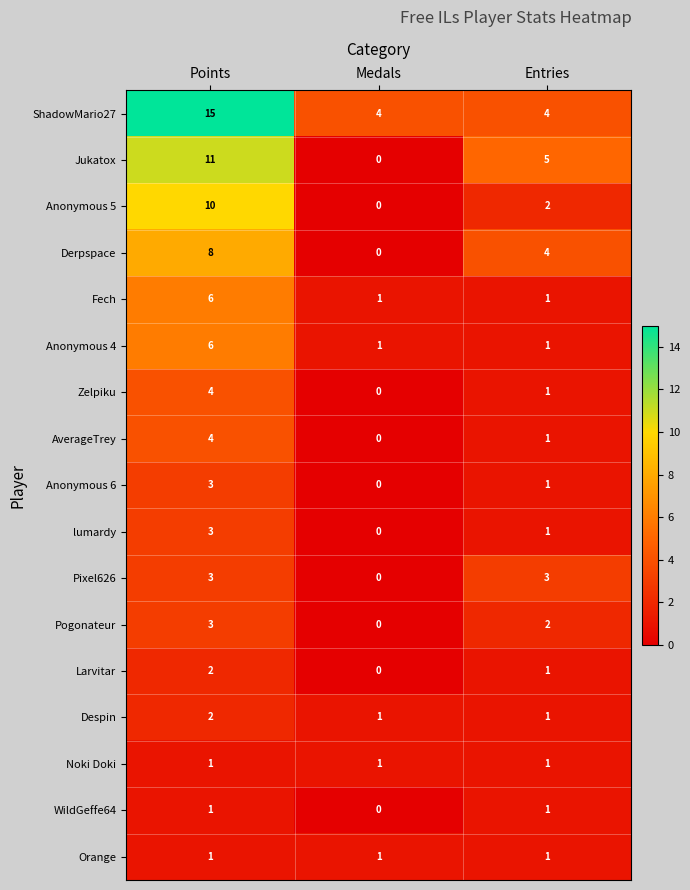

Is it true that WildGeffe64 equals 0 at Medals?

True